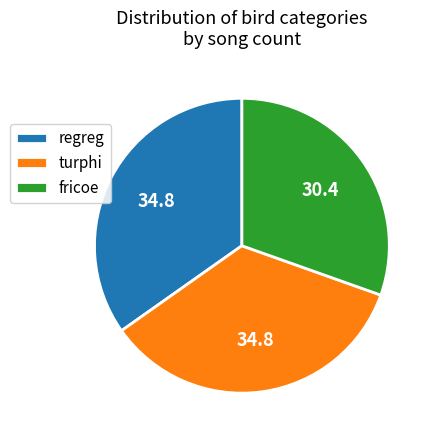

Is it true that regreg is 28% of the pie?

False